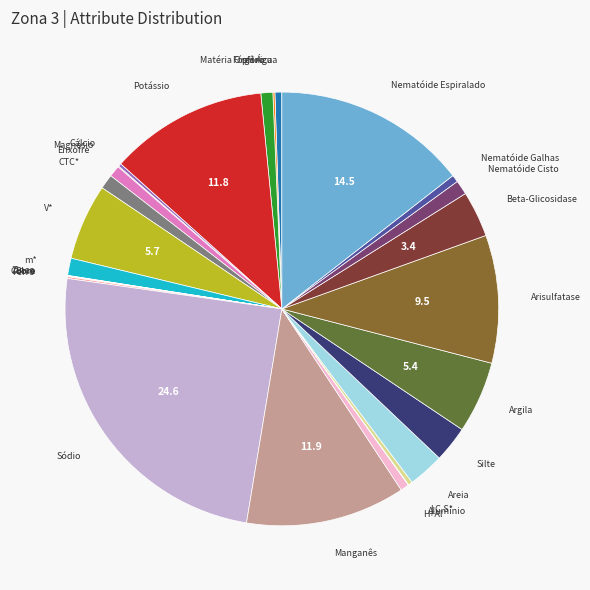

Rank the categories by value from highest to lowest.

Sódio, Nematóide Espiralado, Manganês, Potássio, Arisulfatase, V*, Argila, Beta-Glicosidase, Areia, Silte, m*, CTC*, Nematóide Cisto, Fósforo, Enxofre, H+Al, Nematóide Galhas, pH Água, I.C.S*, Cálcio, Matéria Orgânica, Ferro, Magnésio, Zinco, Cobre, Boro, Alumínio